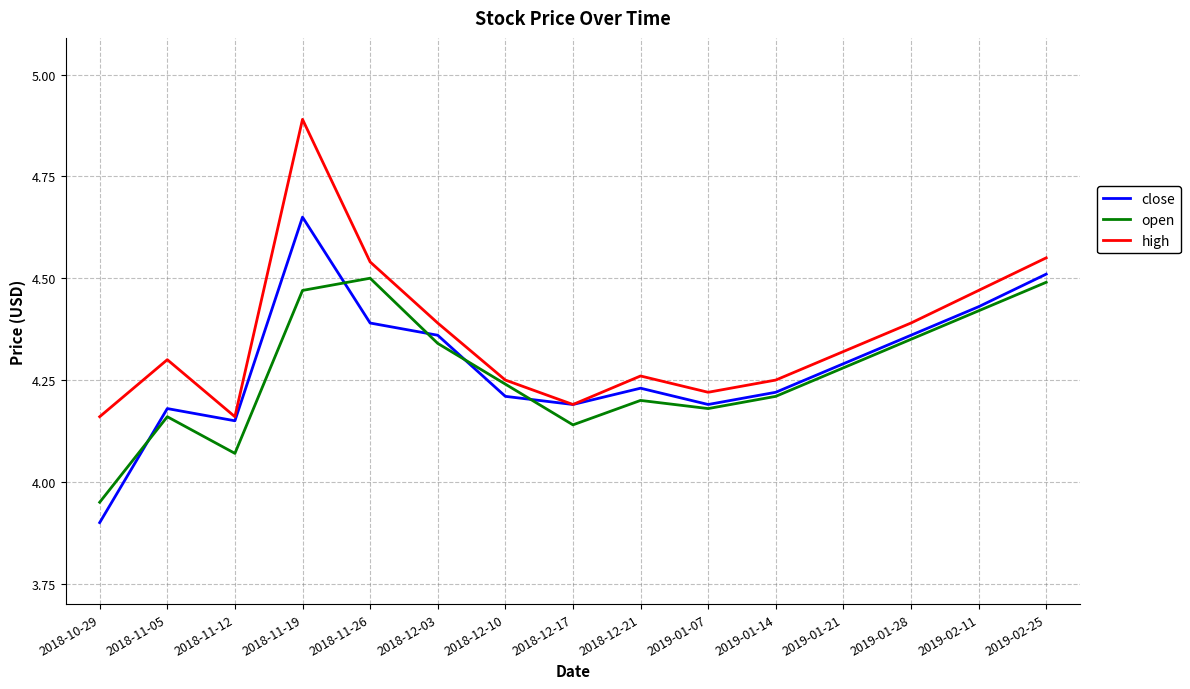

Which series changed the most between 2018-11-19 and 2018-12-21?

high